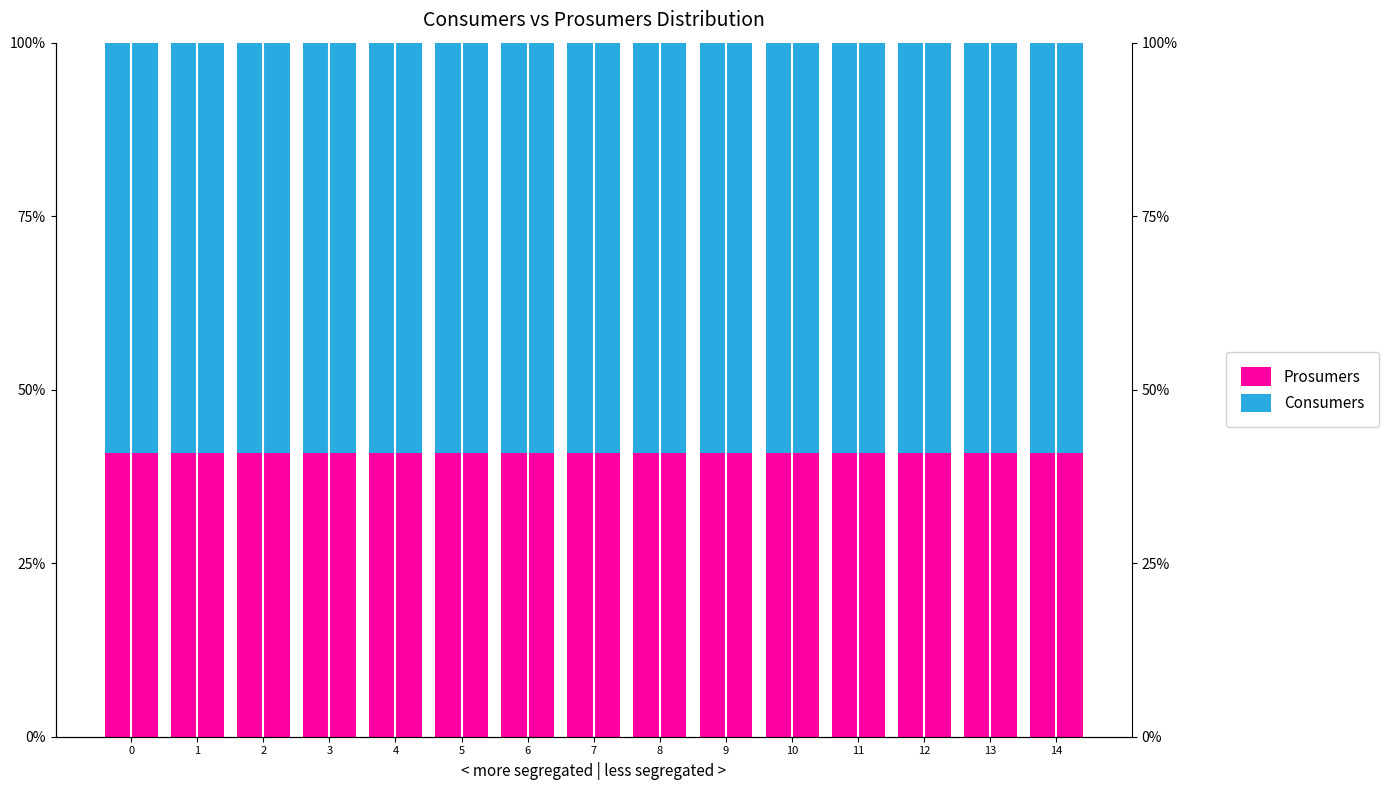

At how many categories does at least one series exceed 48?

15